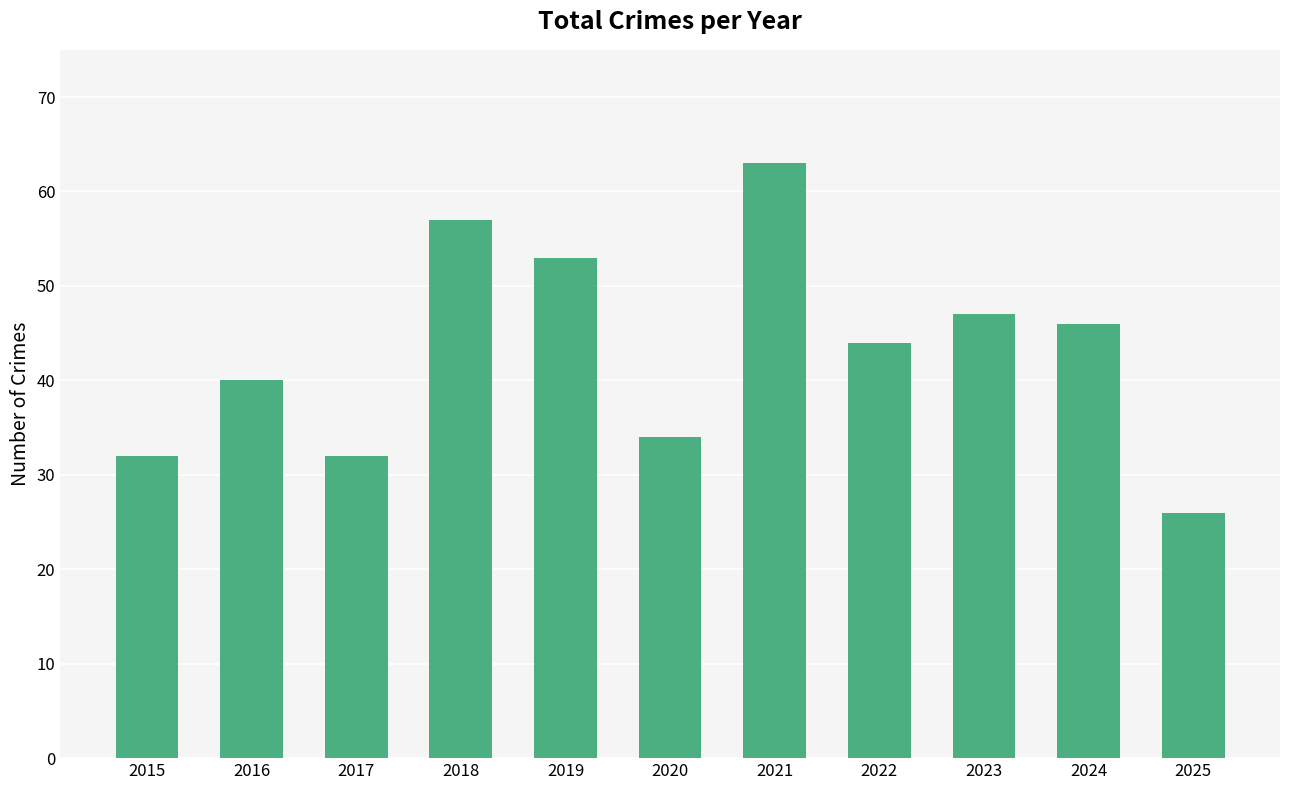

Approximately how many times larger is the value at 2018 compared to 2025?

2.2